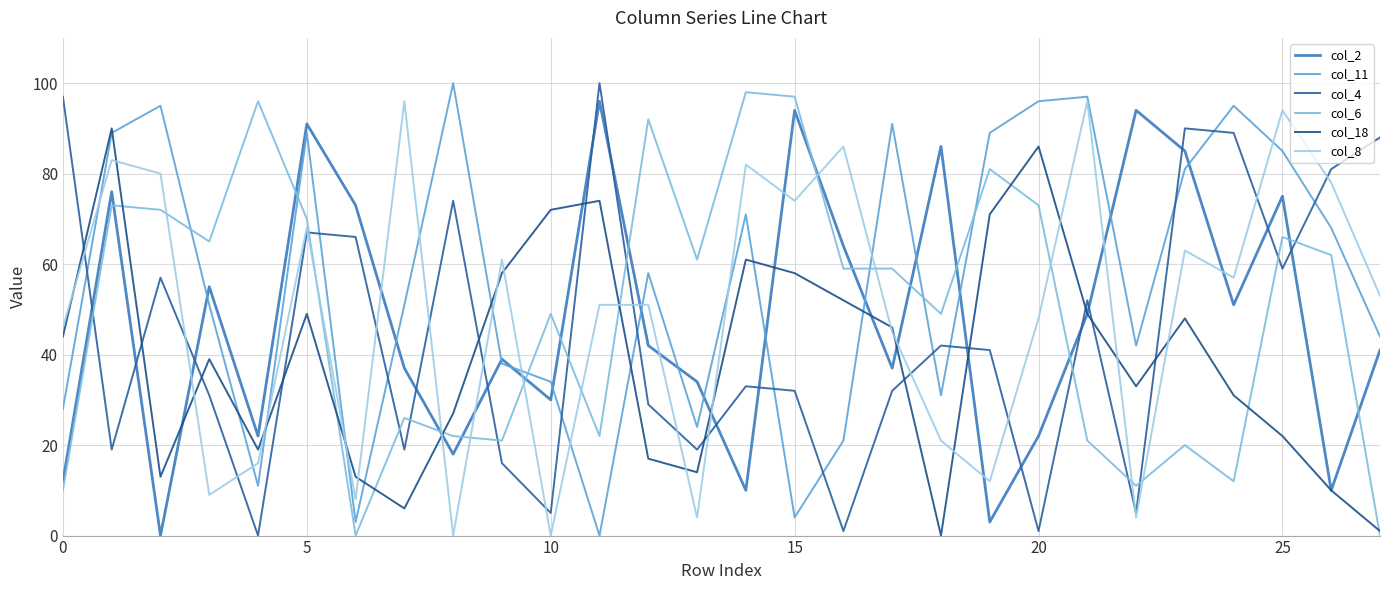

Which category has the lowest value across all series?

10